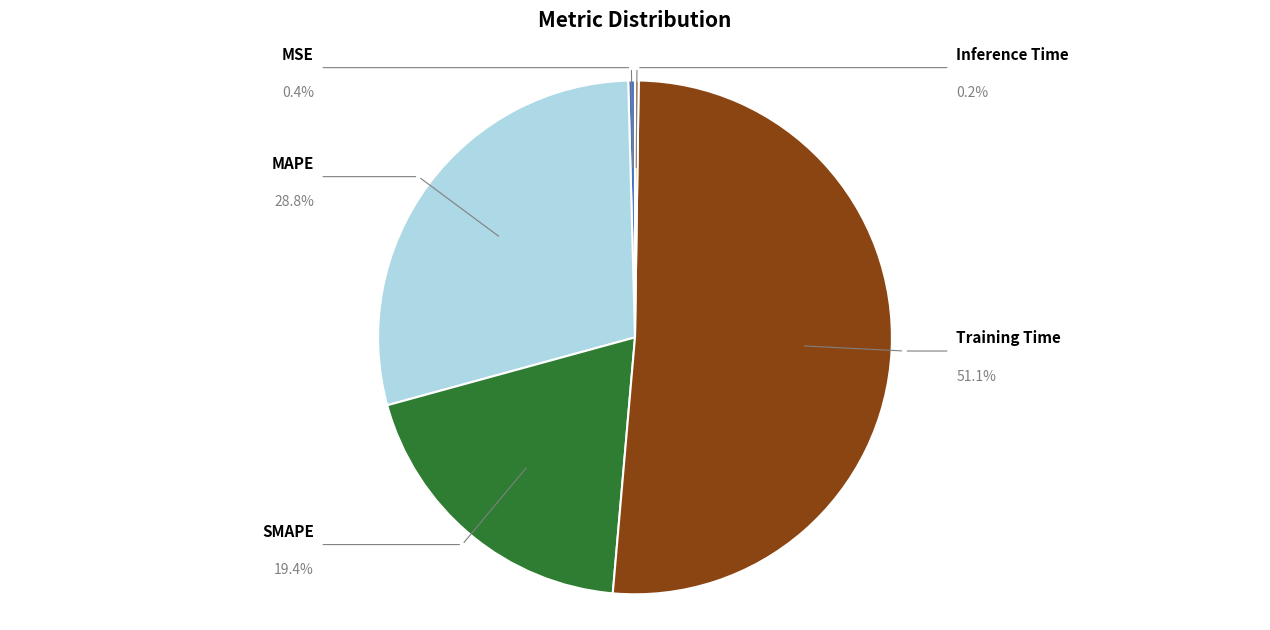

Does any single category account for the majority?

Yes